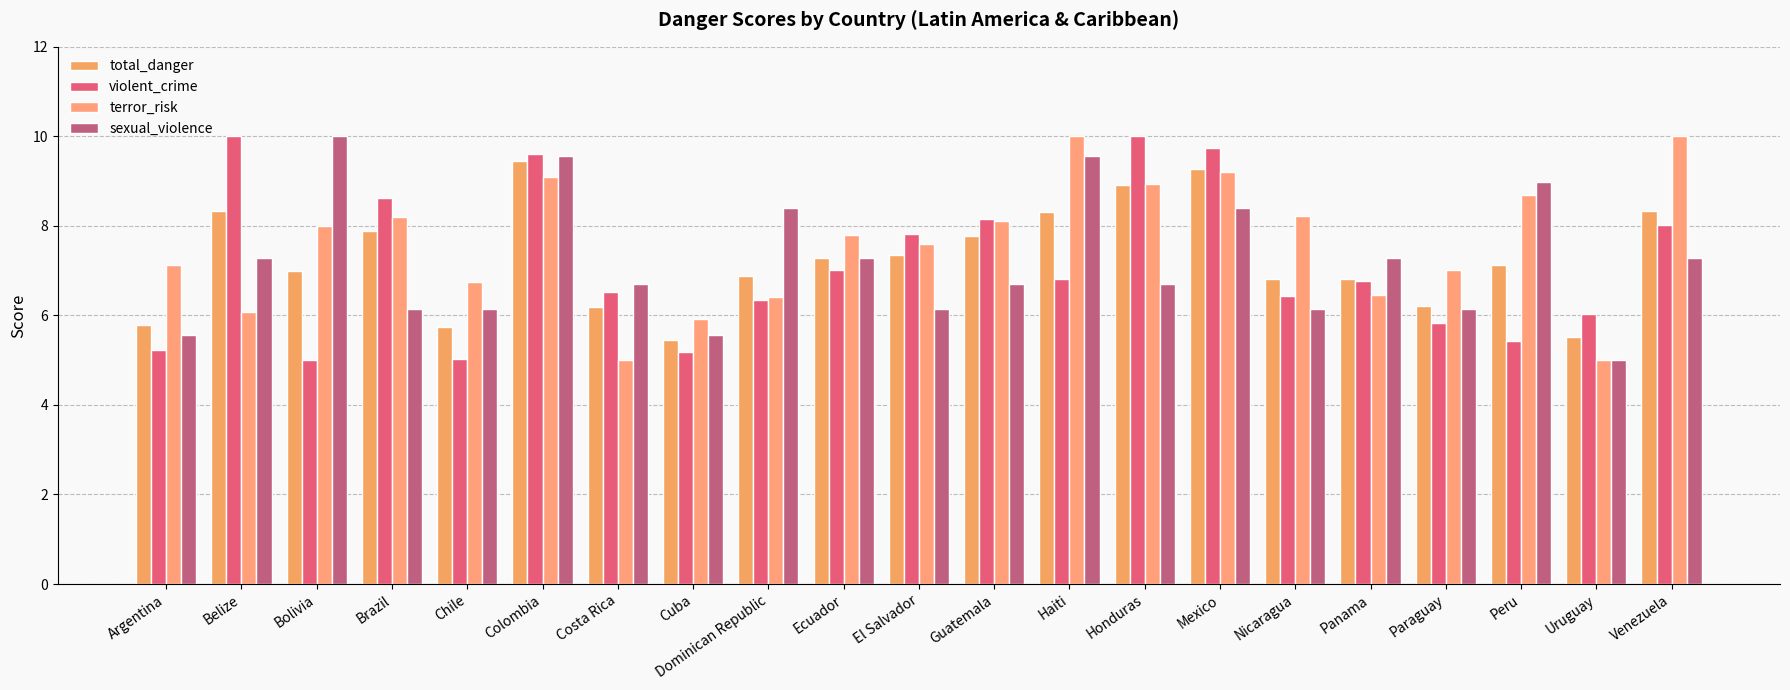

How many distinct data groups are displayed?

4